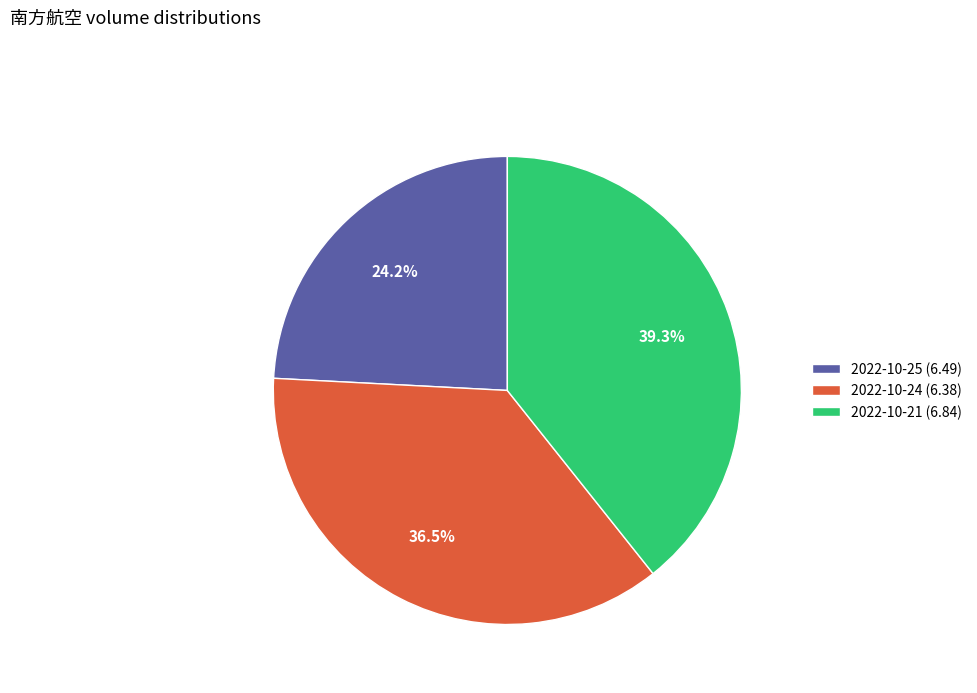

The 2022-10-24 (6.38) slice represents 30% of the pie. True or false?

False